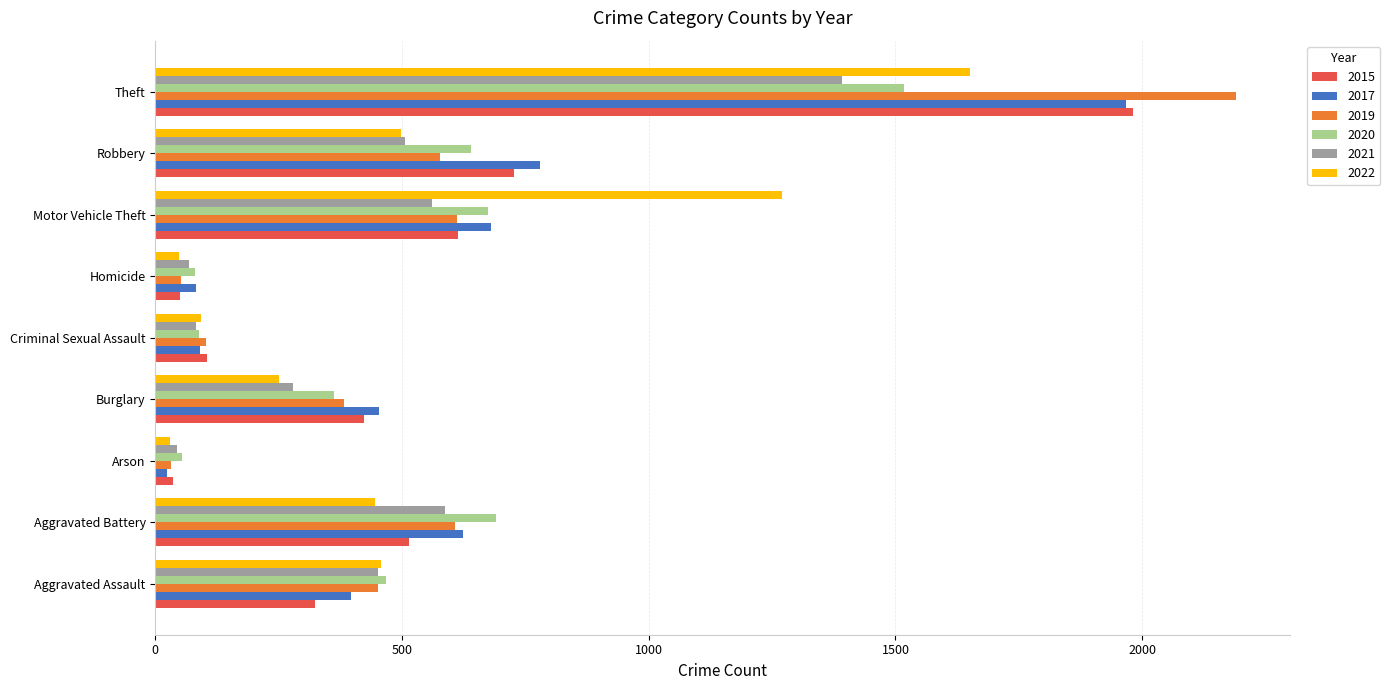

True or false: 2017 has a value of 274 at Aggravated Assault.

False